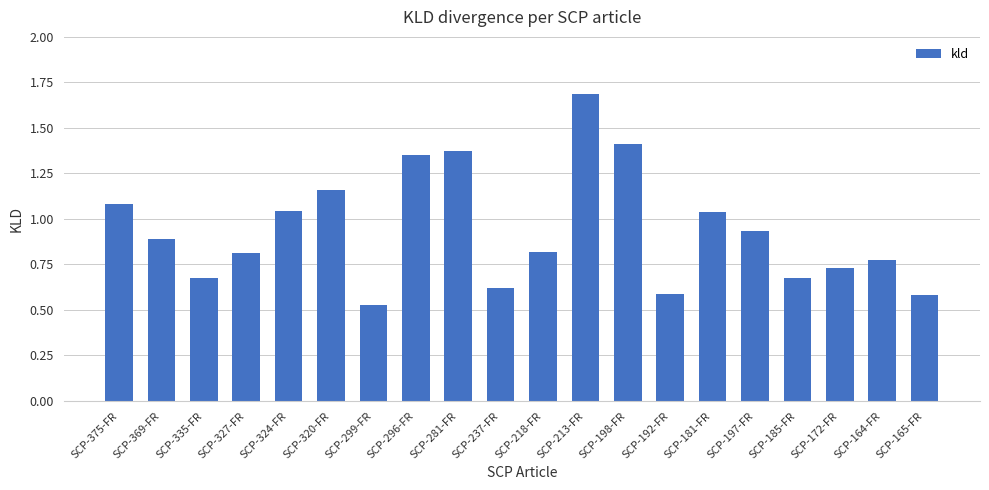

What is the change in value from SCP-320-FR to SCP-237-FR?

-0.5